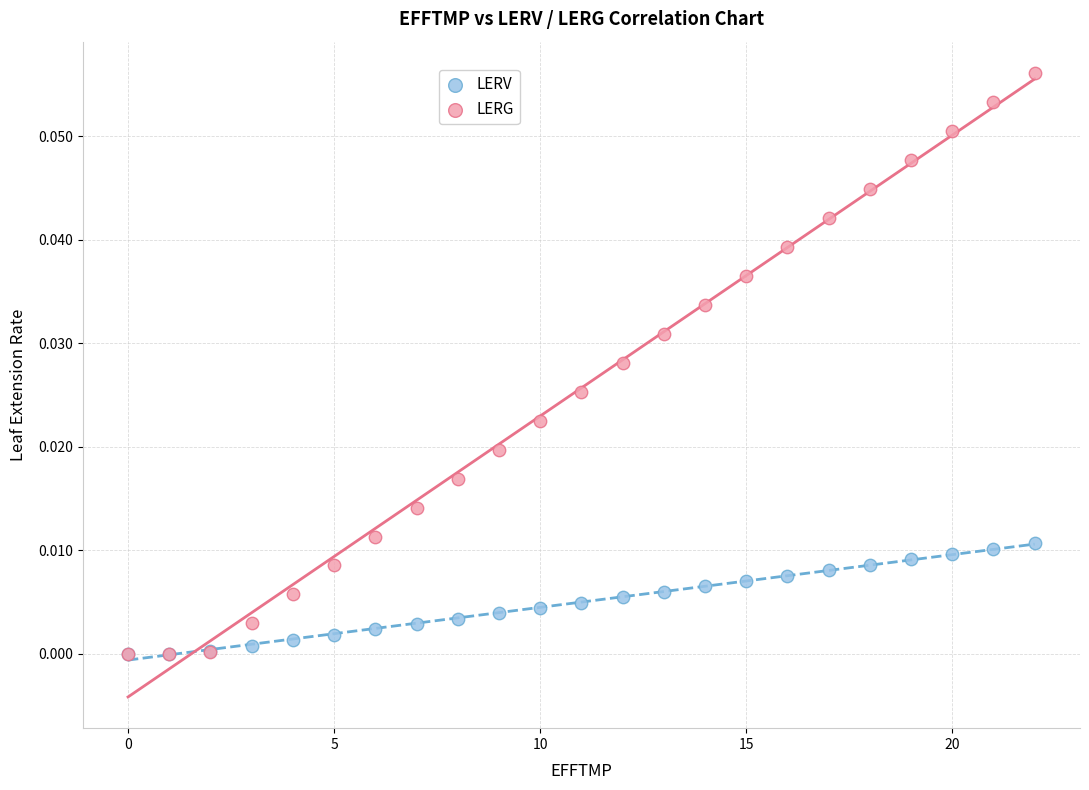

What are all the series names shown in the legend?

LERV, LERG